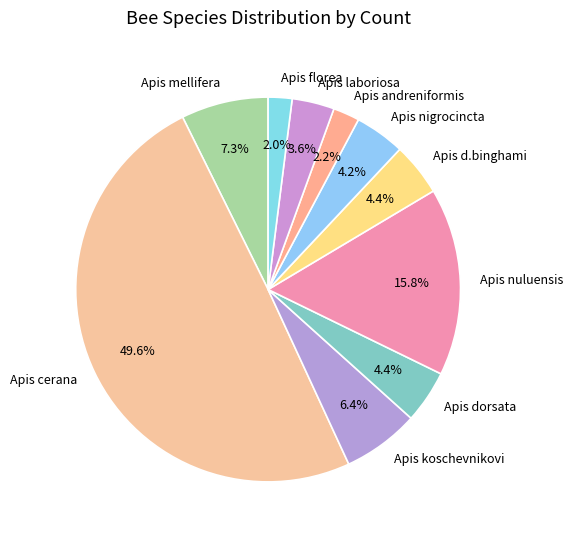

To the nearest percent, what portion does Apis dorsata represent?

4%